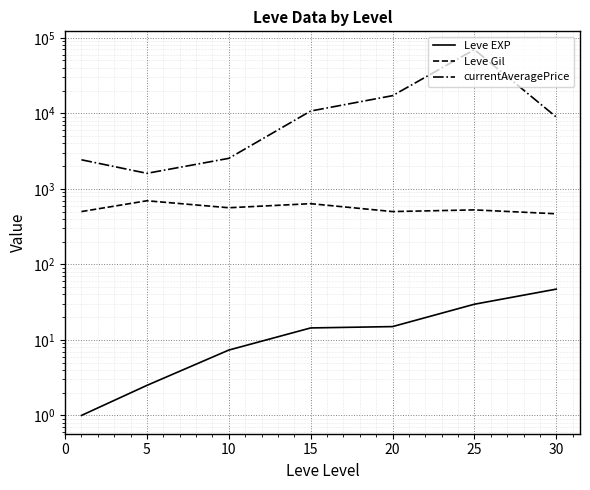

What is the maximum value for currentAveragePrice?

69650.2